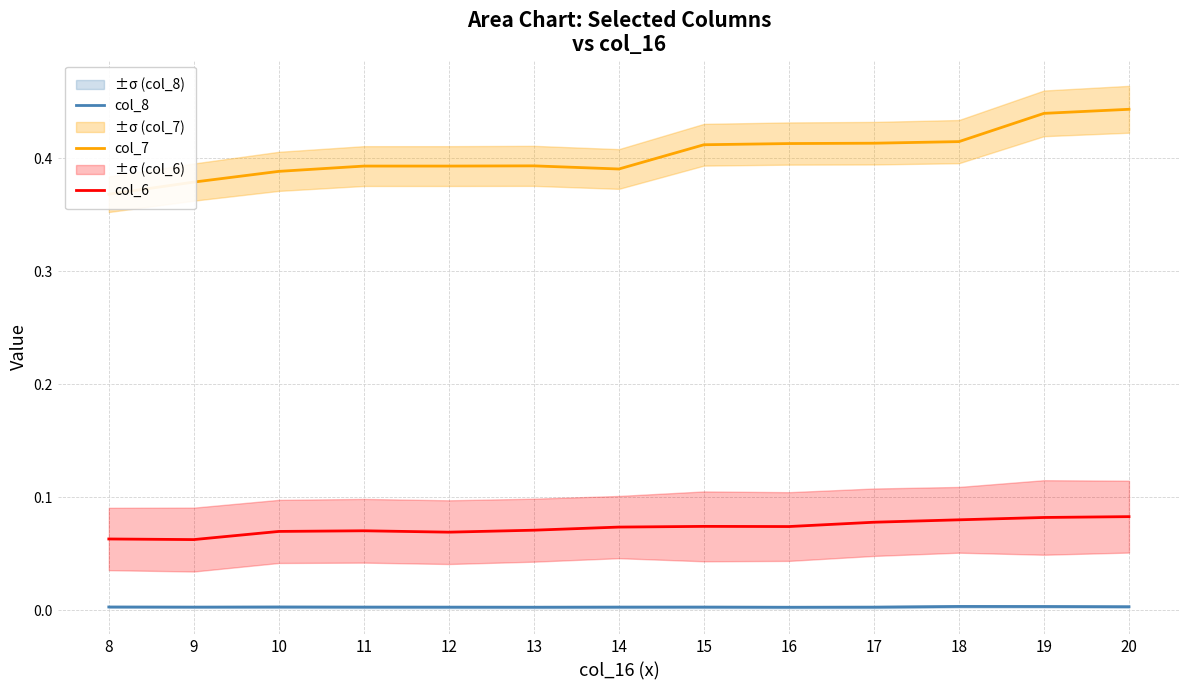

Which series has the largest total across all categories?

col_7